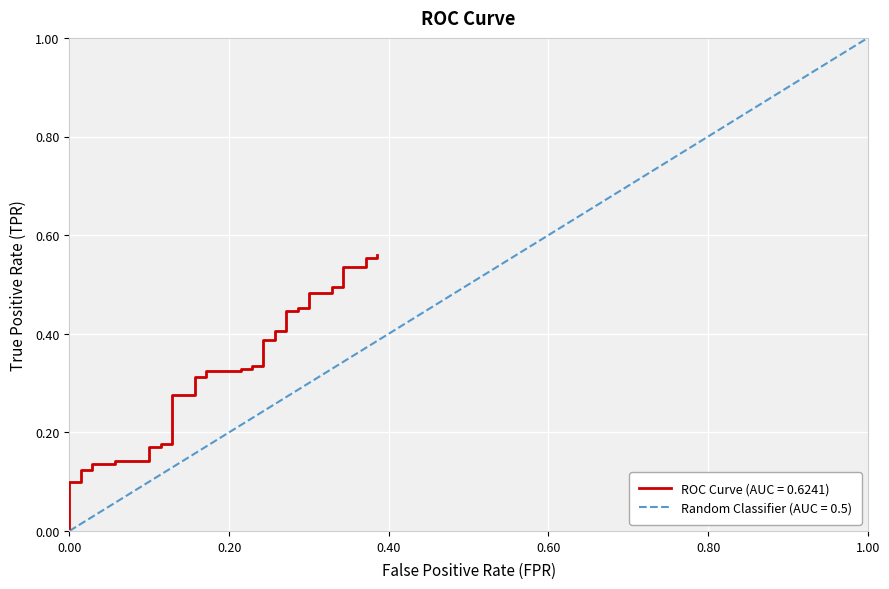

Count the number of data series in this chart.

1